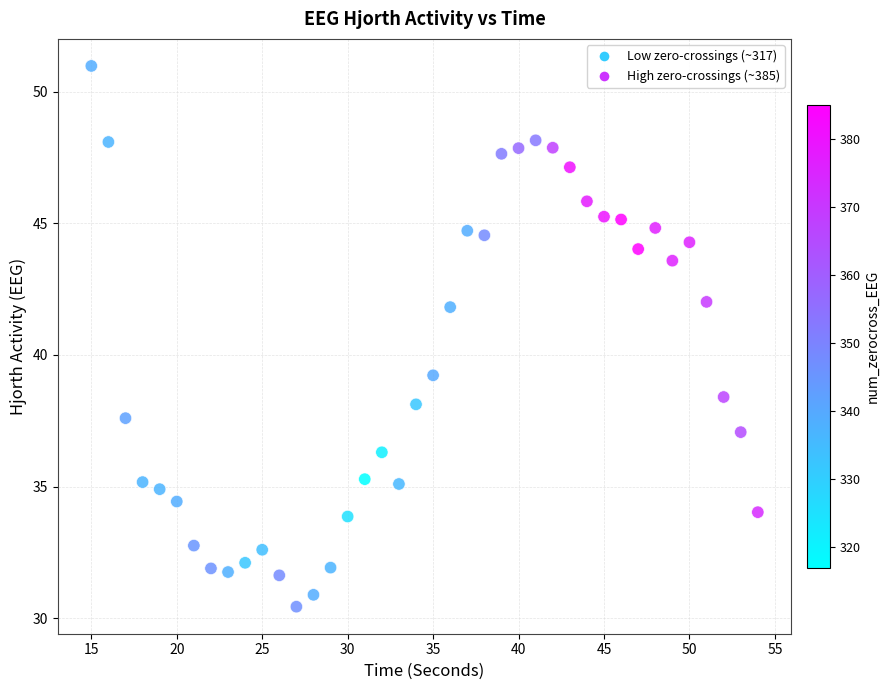

What is the range of Y values (max minus min)?

20.5